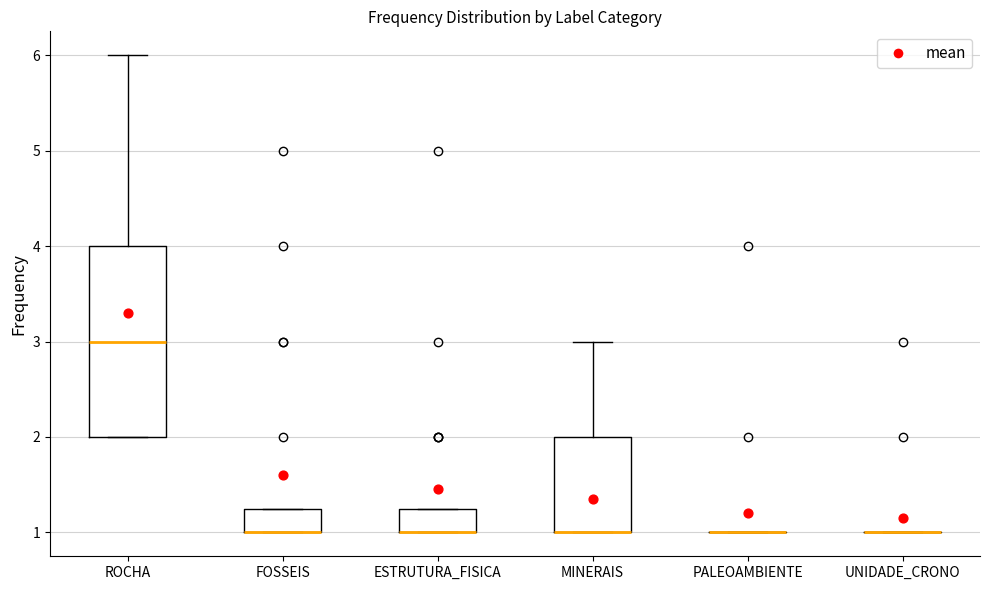

Reading left to right, read every box against the y-axis: the position of its median line, the range the box covers, and the ends of its whiskers. The values are not printed on the chart, so give them approximately, as read against the axis.

ROCHA: median 3.0, box 2.0 to 4.0, whiskers 2.0 to 6.0
FOSSEIS: median 1.0 (drawn on the box's lower edge), box 1.0 to 1.3, whiskers 1.0 to 1.3
ESTRUTURA_FISICA: median 1.0 (drawn on the box's lower edge), box 1.0 to 1.3, whiskers 1.0 to 1.3
MINERAIS: median 1.0 (drawn on the box's lower edge), box 1.0 to 2.0, whiskers 1.0 to 3.0
PALEOAMBIENTE: box collapsed to a line at 1.0, whiskers 1.0 to 1.0
UNIDADE_CRONO: box collapsed to a line at 1.0, whiskers 1.0 to 1.0